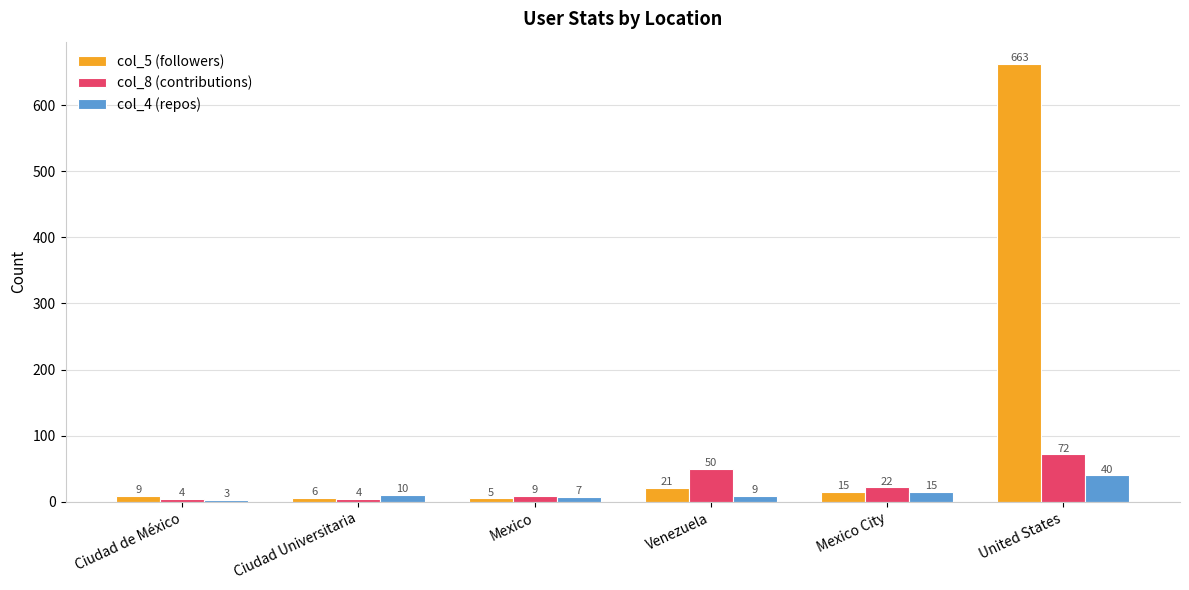

List the series in order of their peak value, lowest first.

col_4 (repos), col_8 (contributions), col_5 (followers)